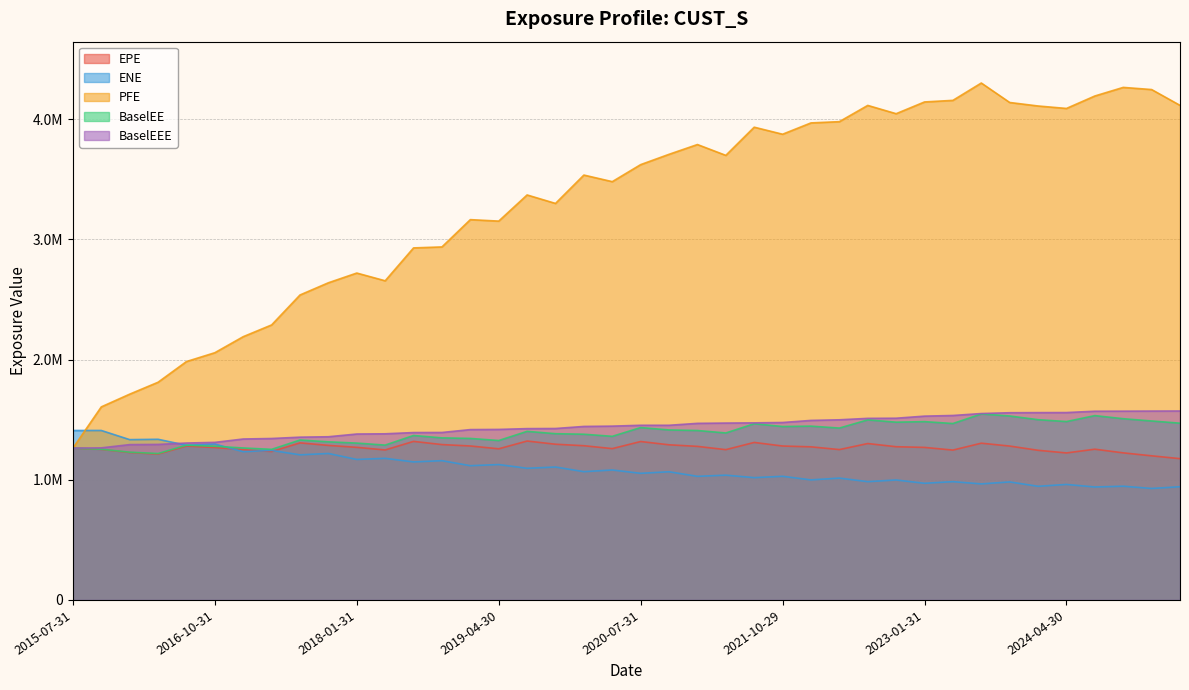

What is the difference between the highest and lowest values at 2017-04-28?

1053267.0